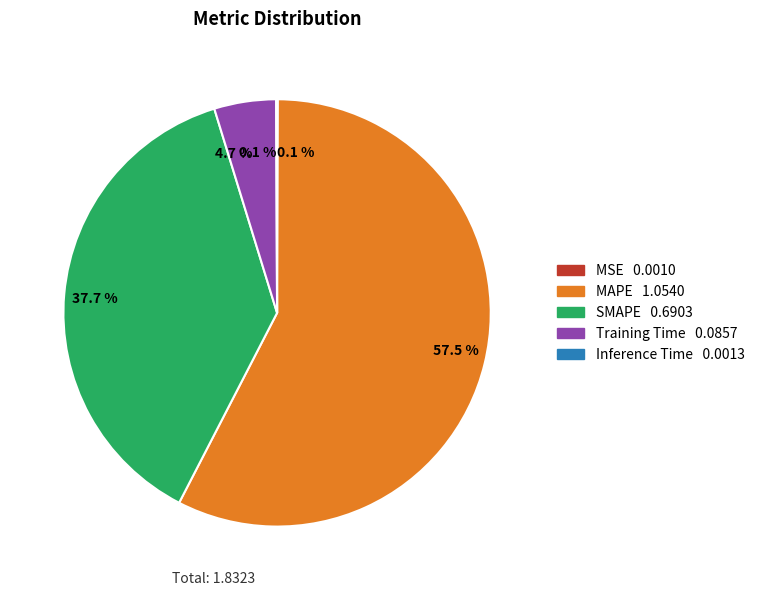

To the nearest percent, what is the average slice percentage?

20%